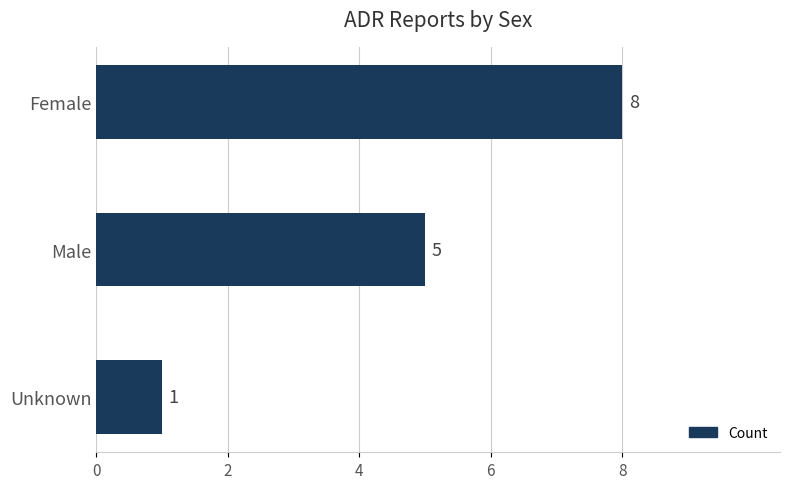

Is it true that the value at Unknown is 0?

False